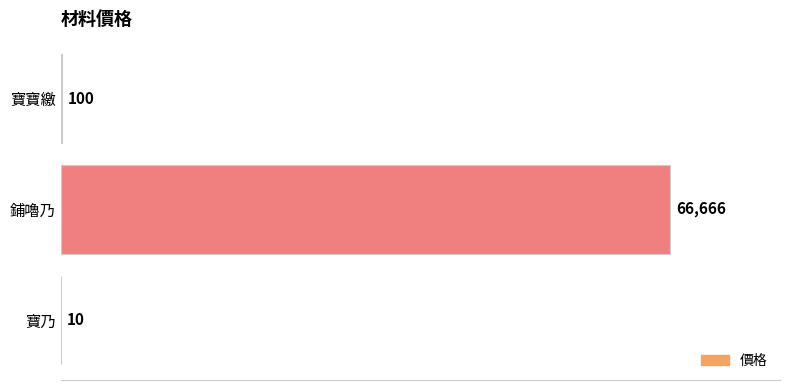

What is the average value?

22259